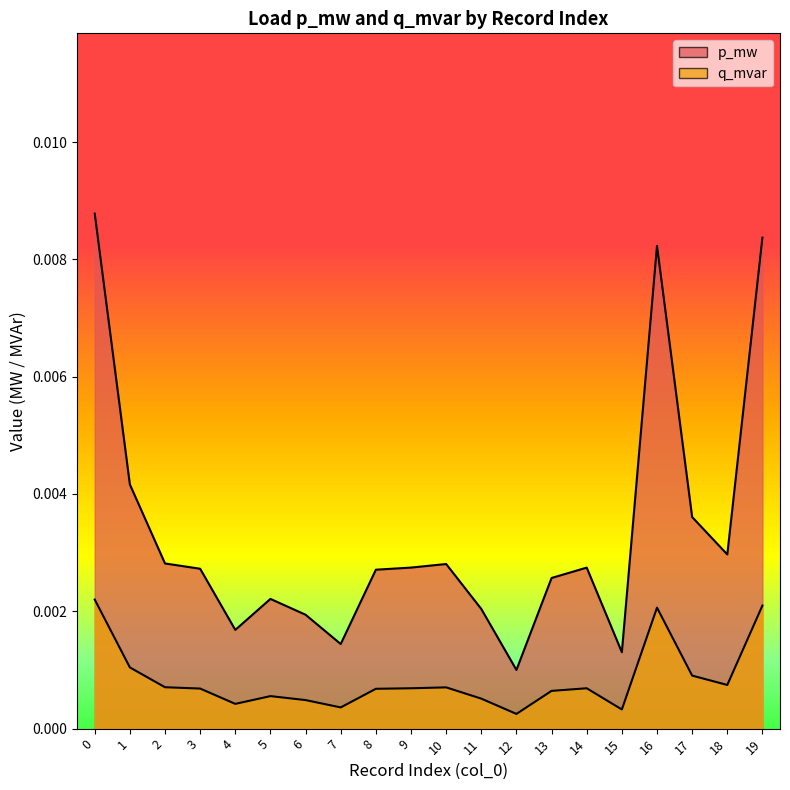

Does the chart have visible grid lines?

No